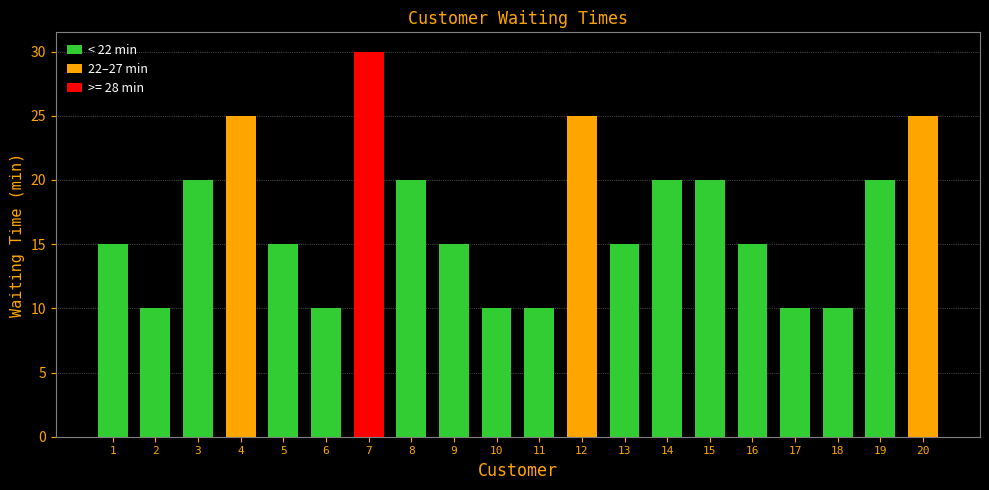

Which category has the highest value across all series?

7